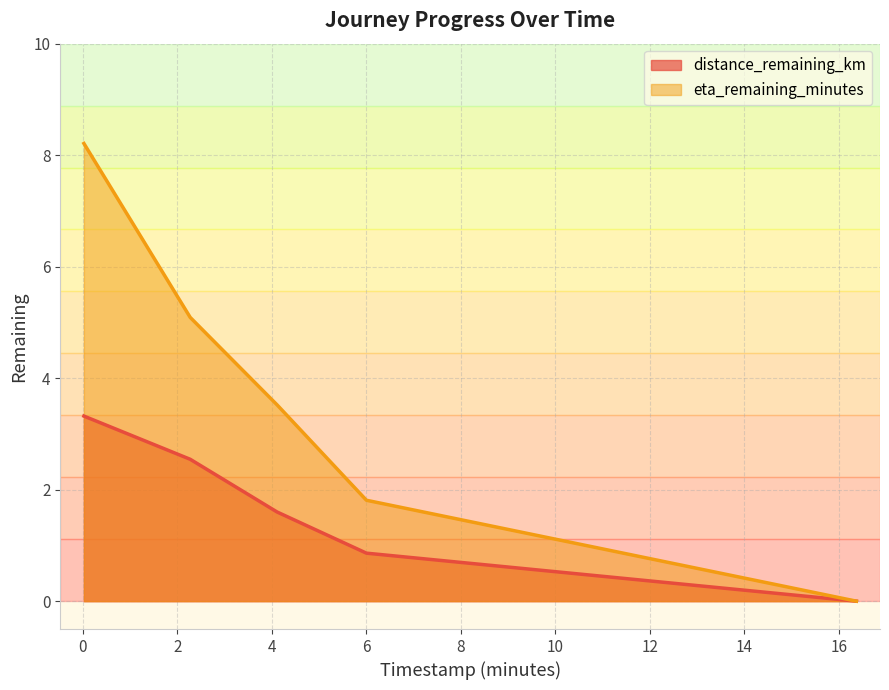

At which label is eta_remaining_minutes closest to 4?

4.11